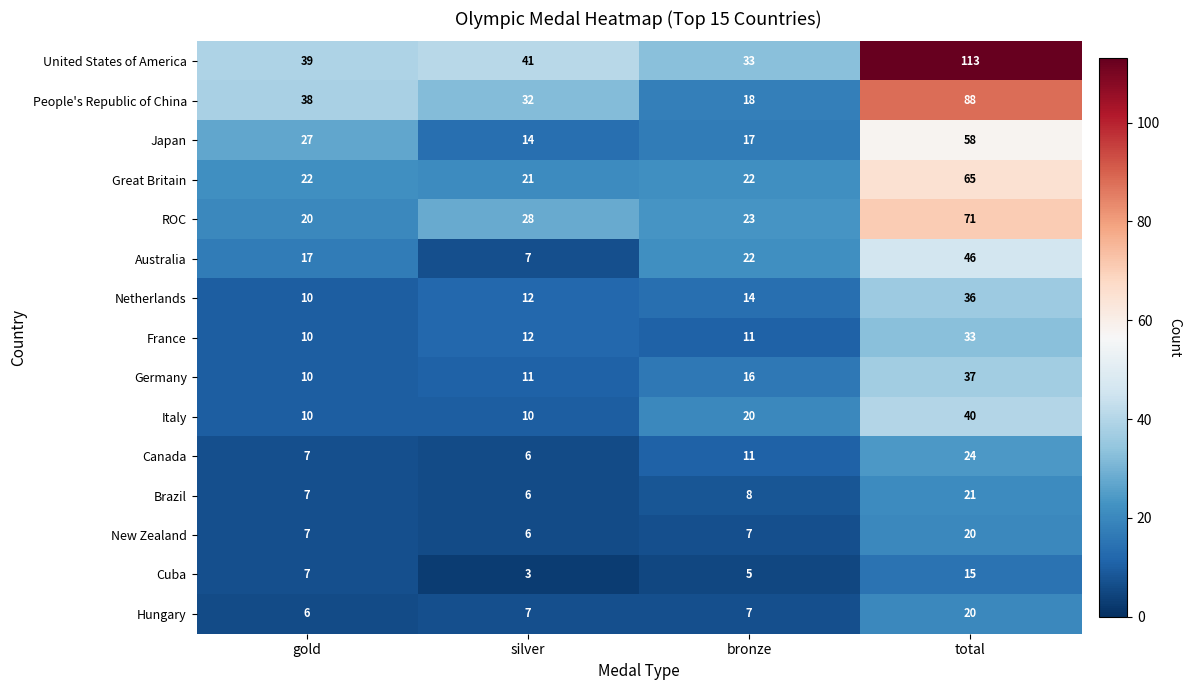

True or false: France has a value of 33 at total.

True